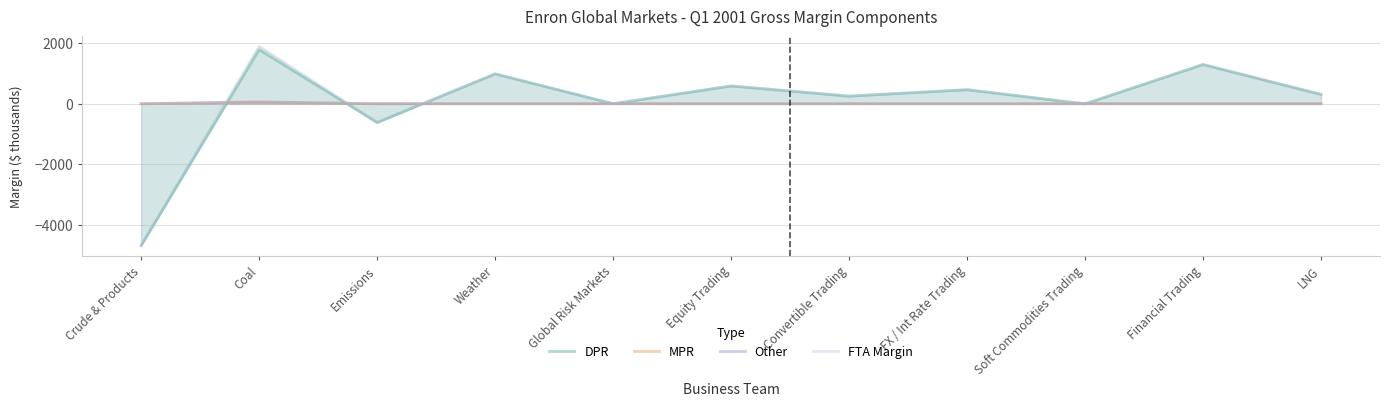

True or false: MPR and Other intersect in this chart.

False